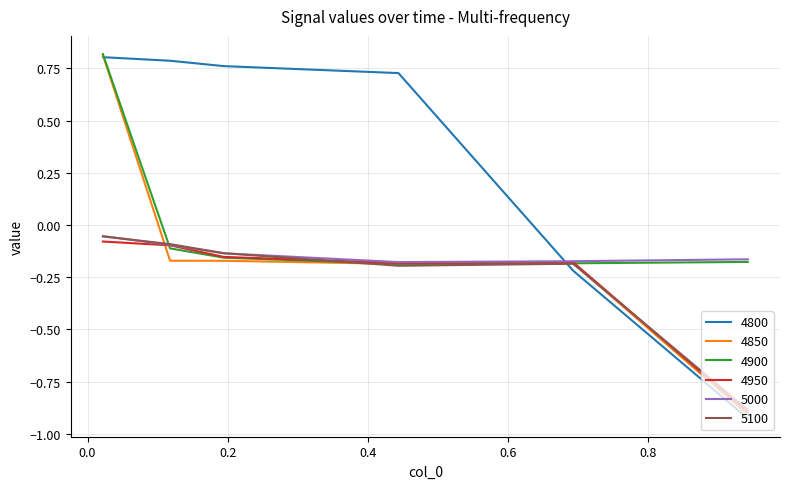

Which series has the largest total across all categories?

4800